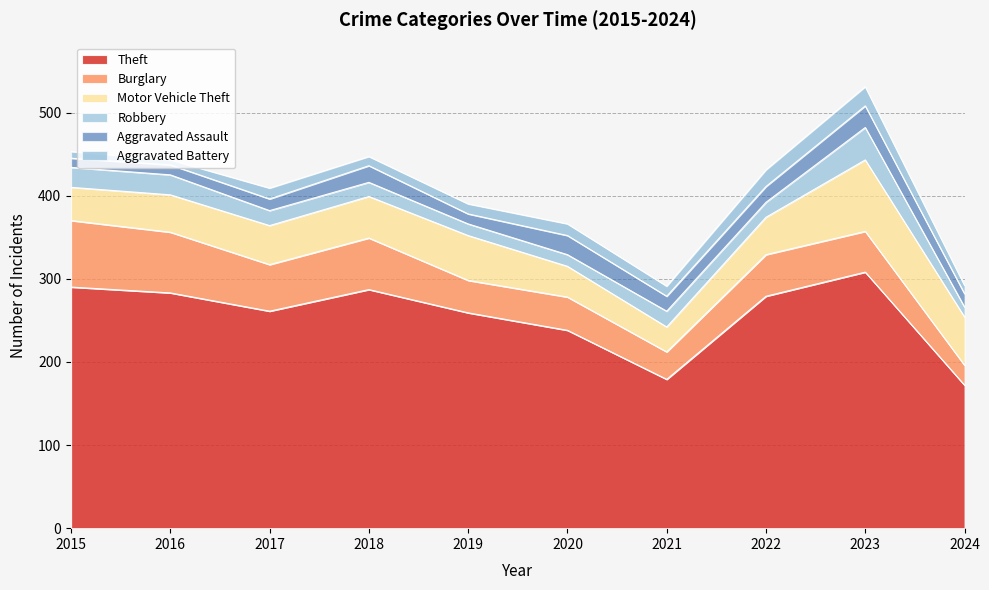

What is the highest value of the Robbery series?

39